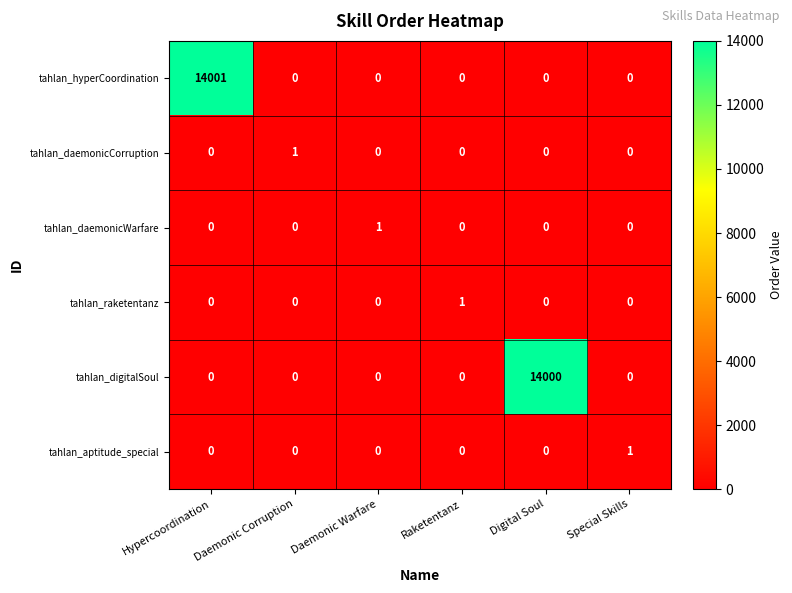

Is it true that tahlan_daemonicCorruption equals -1 at Hypercoordination?

False